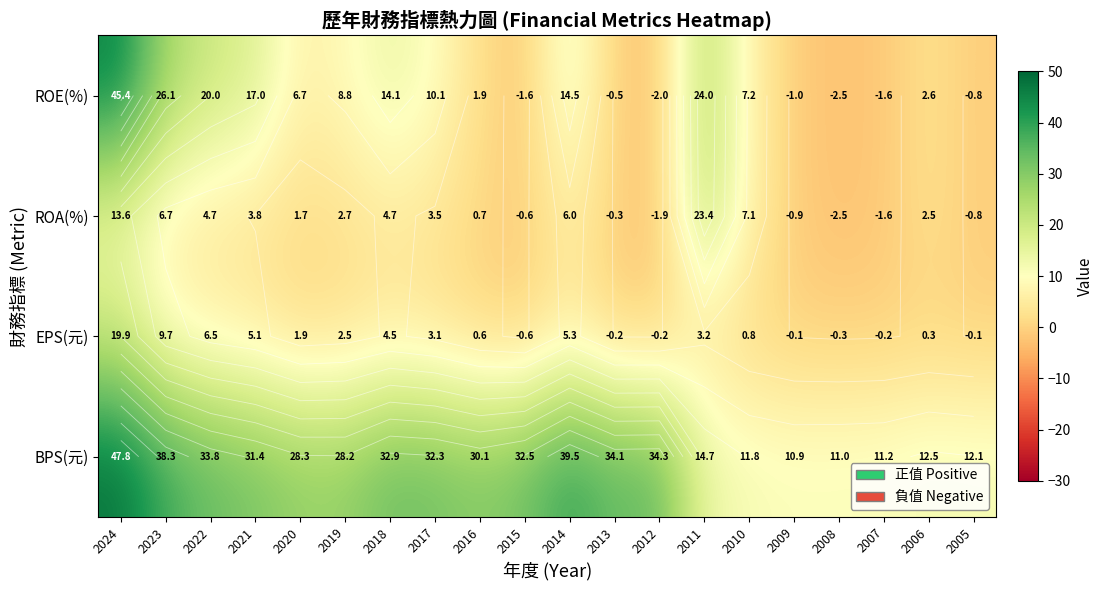

At which label does ROE(%) reach its minimum?

2008